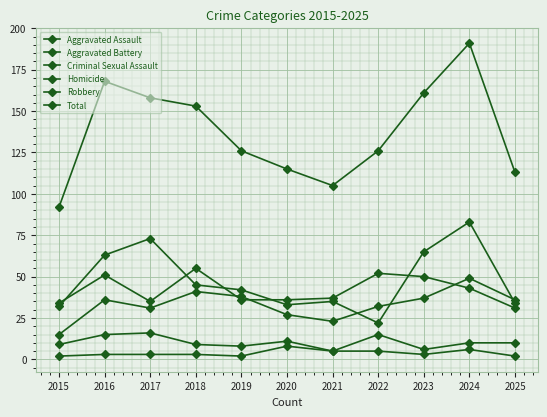

Where do Robbery and Aggravated Battery first cross each other?

2015 and 2016